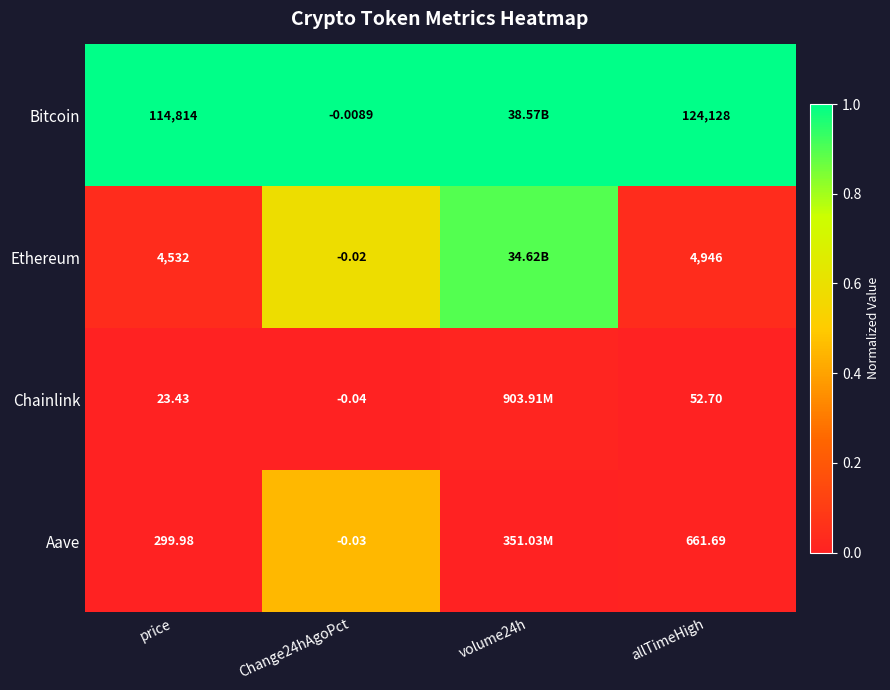

Which series changed the most between Change24hAgoPct and allTimeHigh?

Bitcoin